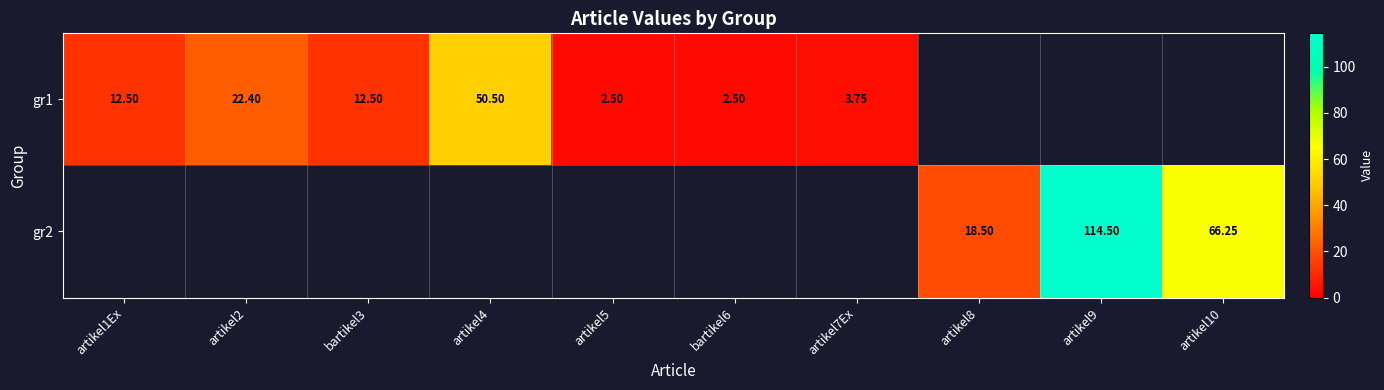

What is the difference between the maximum and minimum values in the gr1 series?

48.0